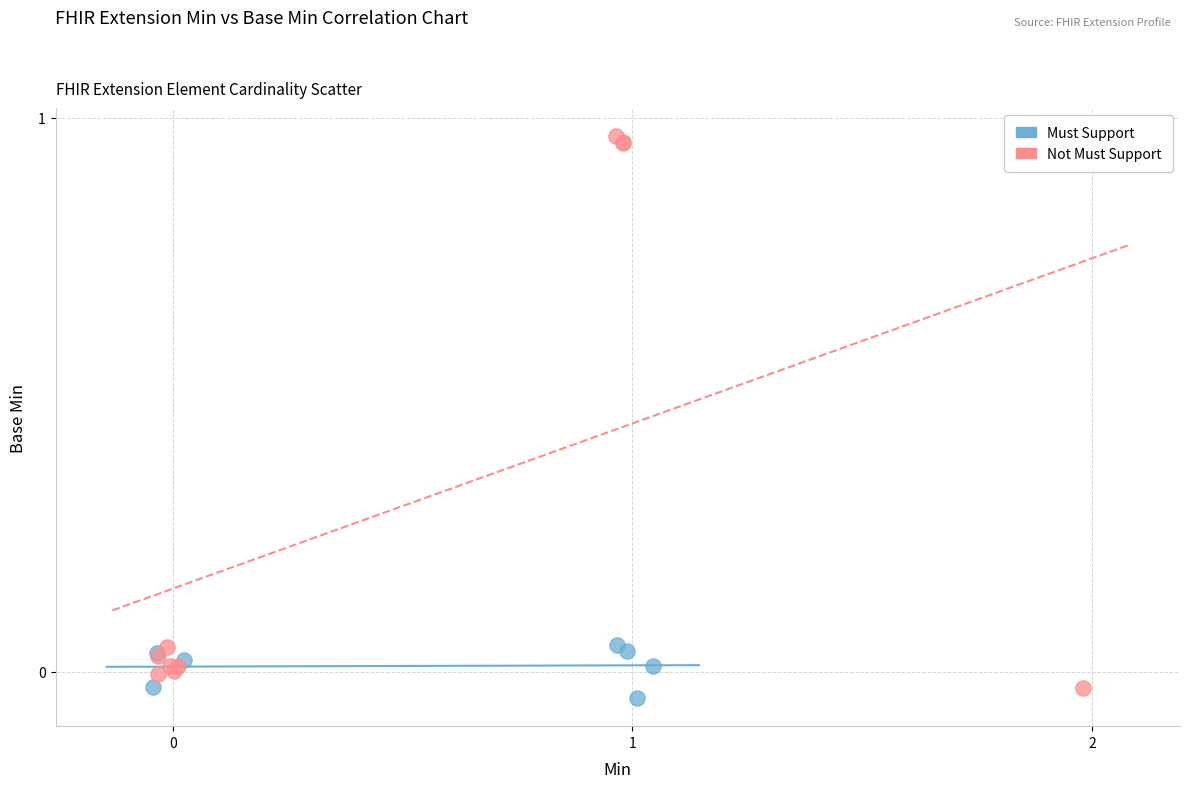

Which series contains the highest Y value?

Not Must Support